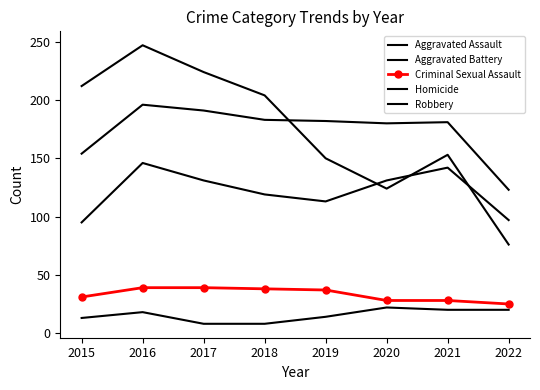

What is the sum of the Aggravated Assault values at 2015 and 2020?

226